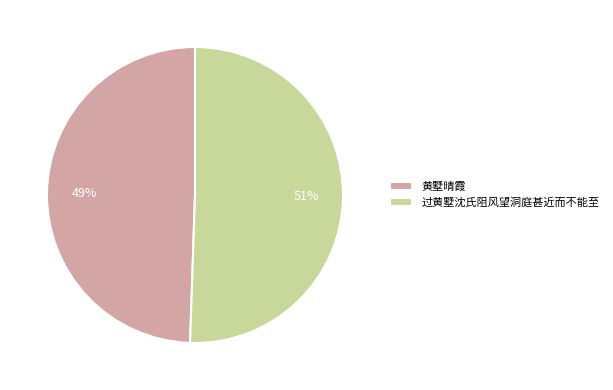

The 黄墅晴霞 slice represents 49% of the pie. True or false?

True